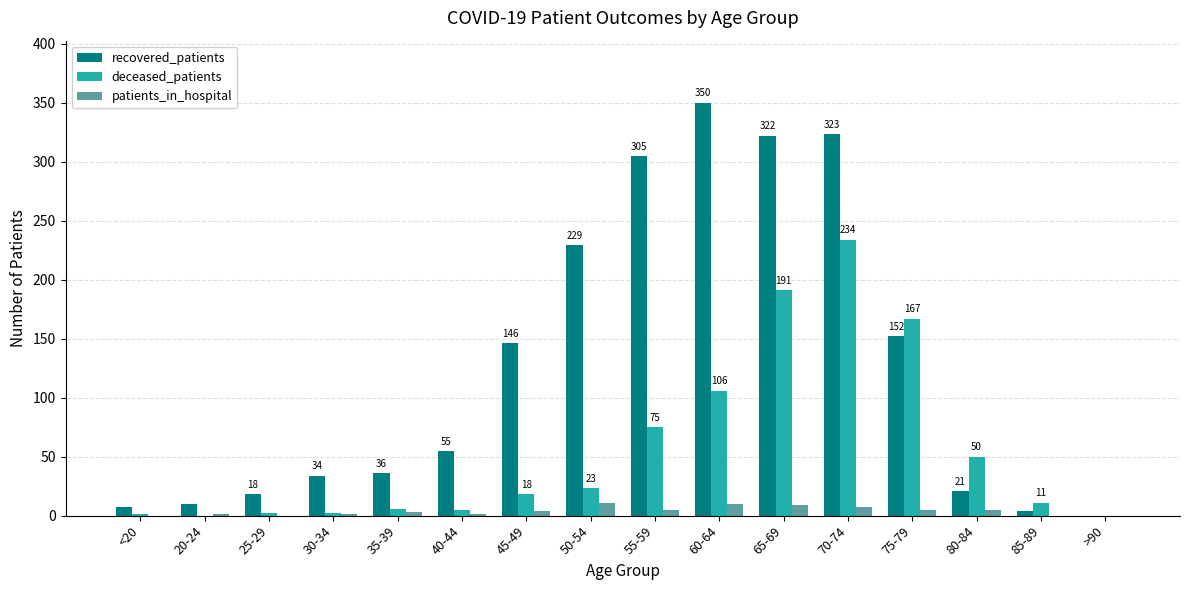

Count the number of categories in the chart.

16